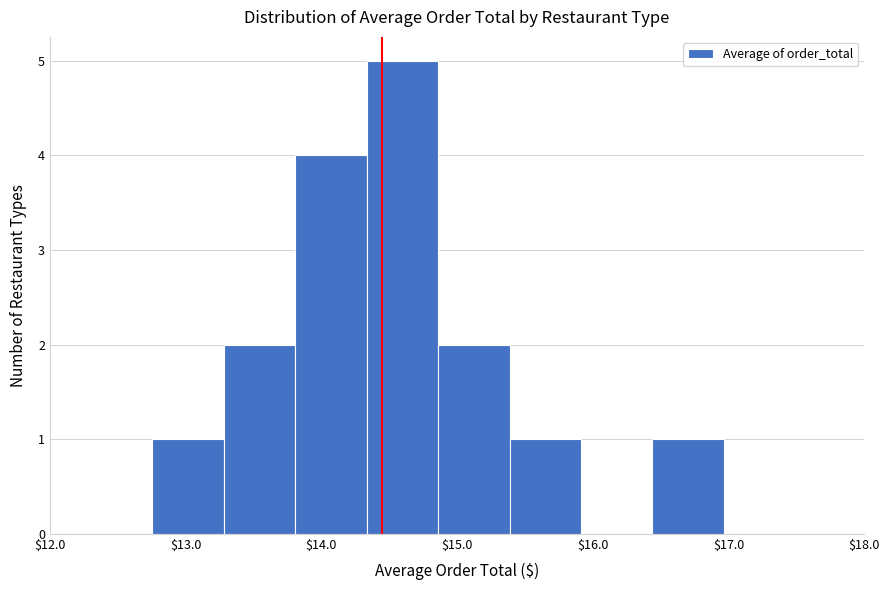

How tall is the bar that spans 15.4 to 15.9 on the x-axis? Neither the bar edges nor the heights are printed on the chart, so give them approximately, as read against the axes.

1